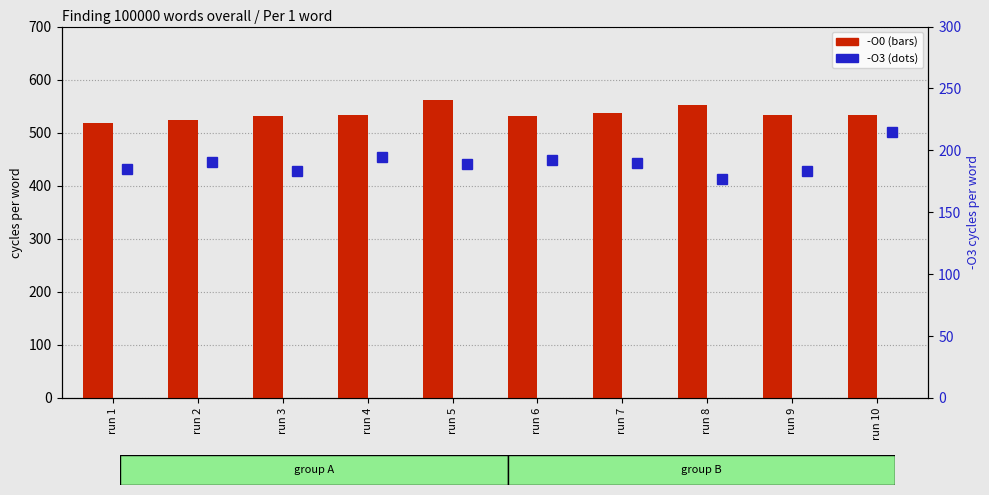

Between run 1 and run 9, which series saw the biggest shift?

-O0